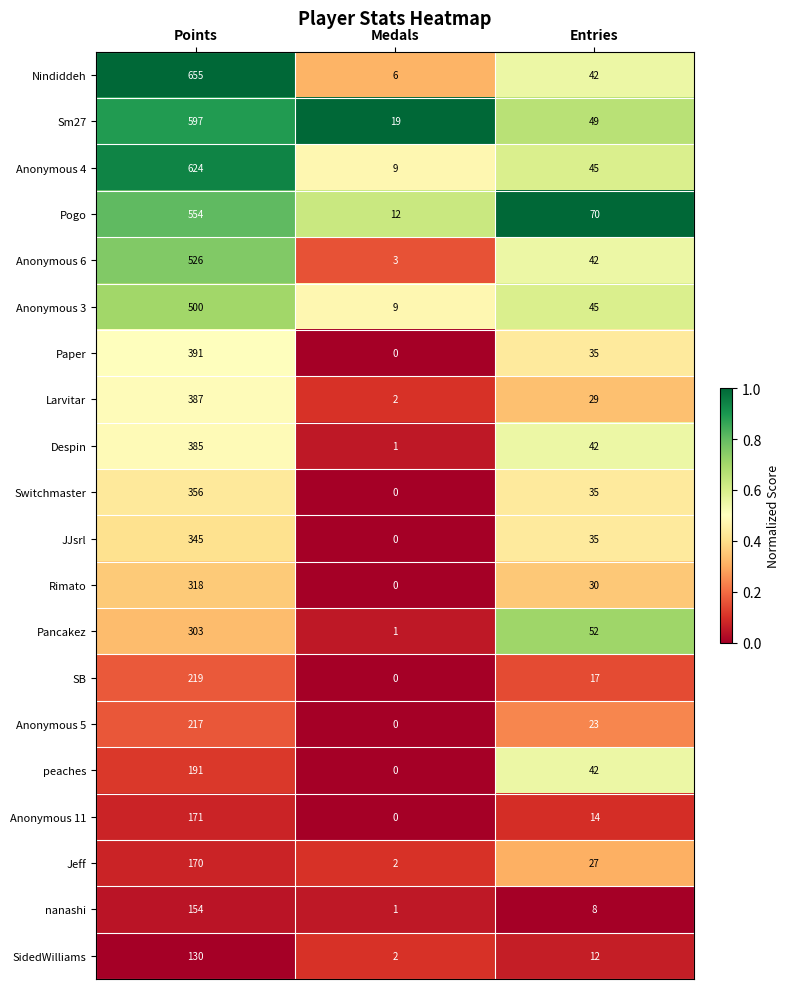

Read the SidedWilliams value at Points.

130